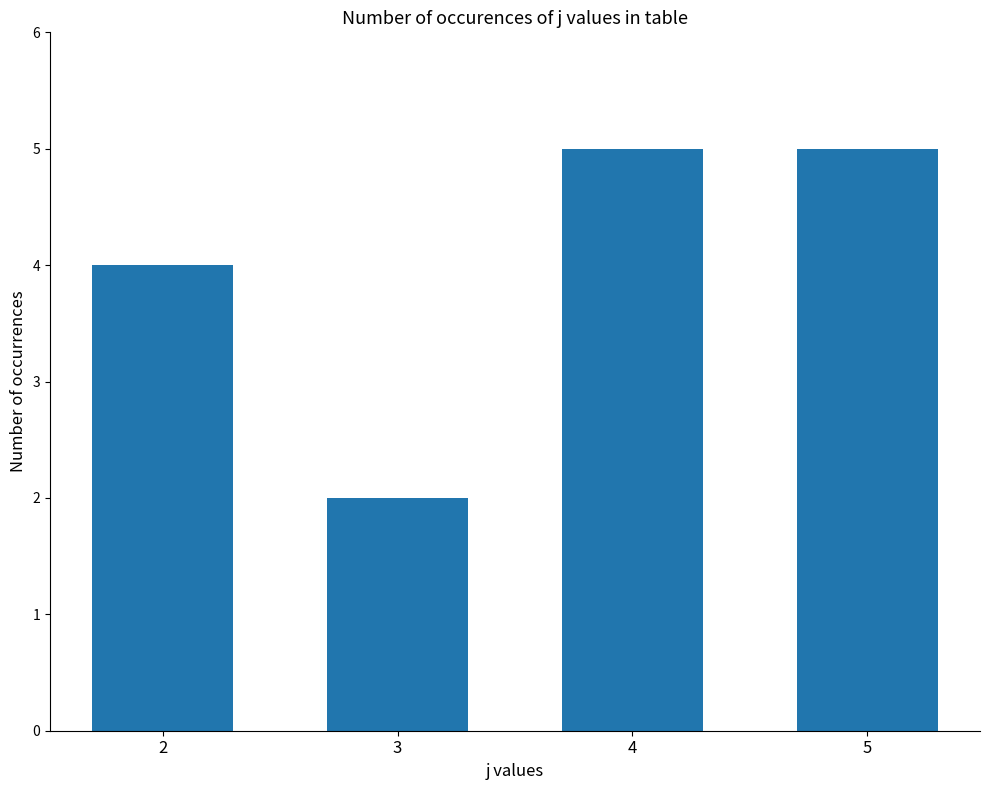

Is it true that the value at 3 is 3?

False